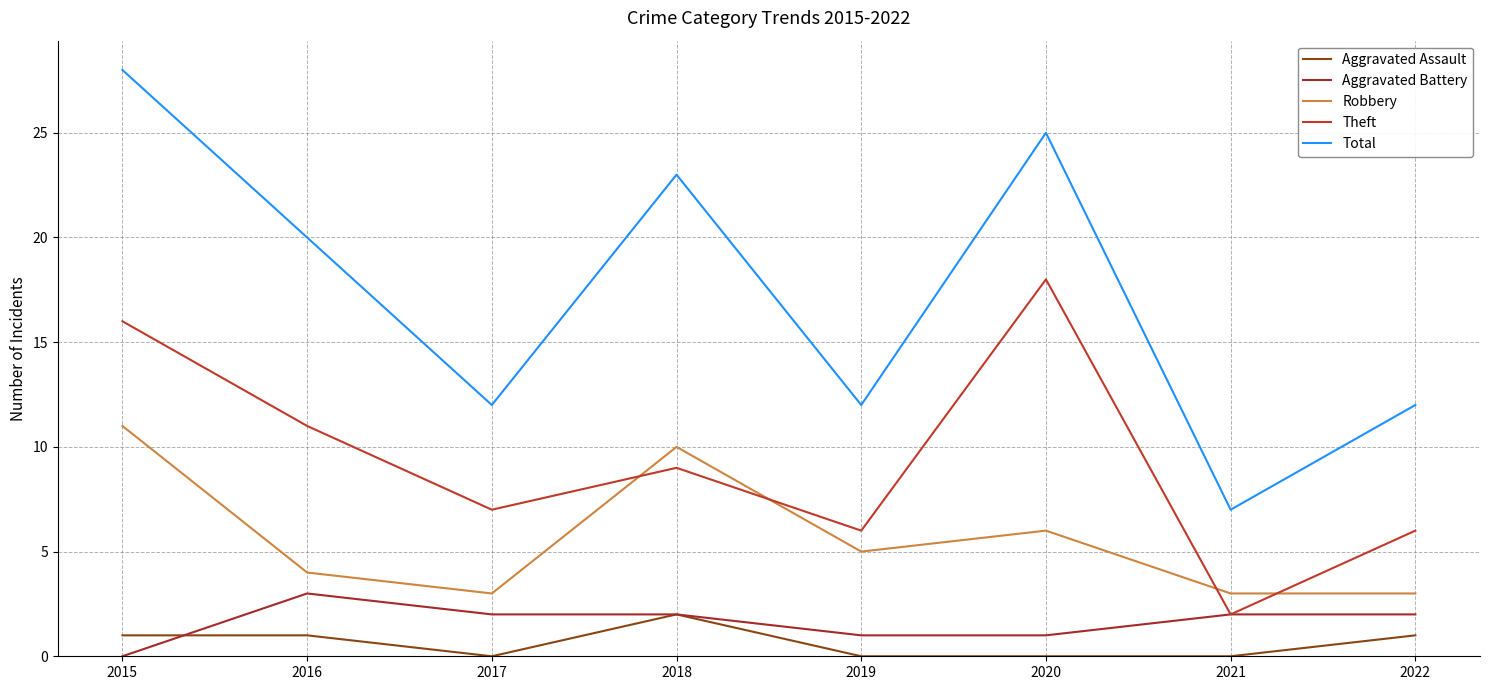

Count the number of data series in this chart.

5